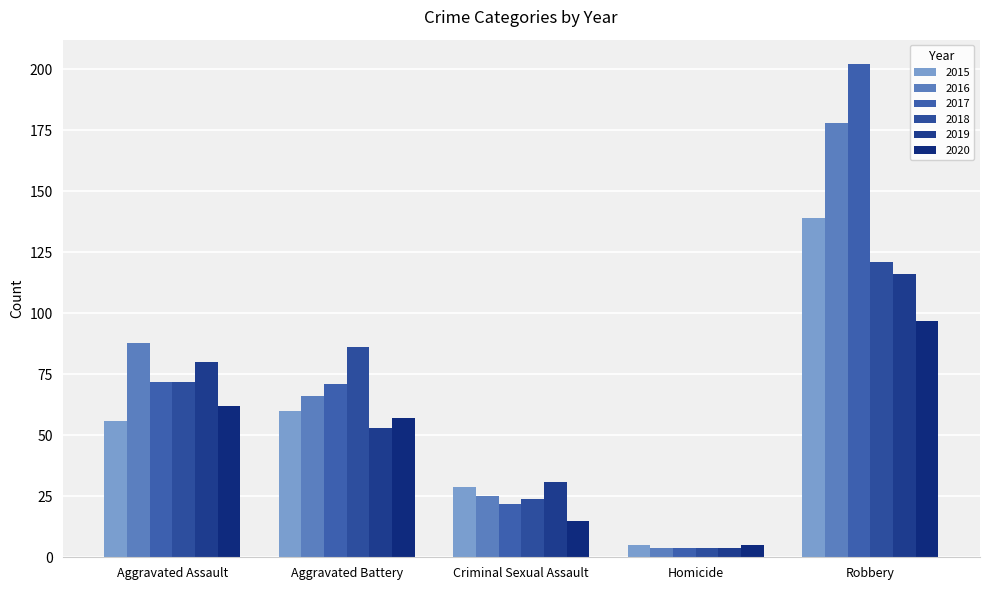

Reading right to left, extract all data points from this chart.

2015: 139	5	29	60	56
2016: 178	4	25	66	88
2017: 202	4	22	71	72
2018: 121	4	24	86	72
2019: 116	4	31	53	80
2020: 97	5	15	57	62